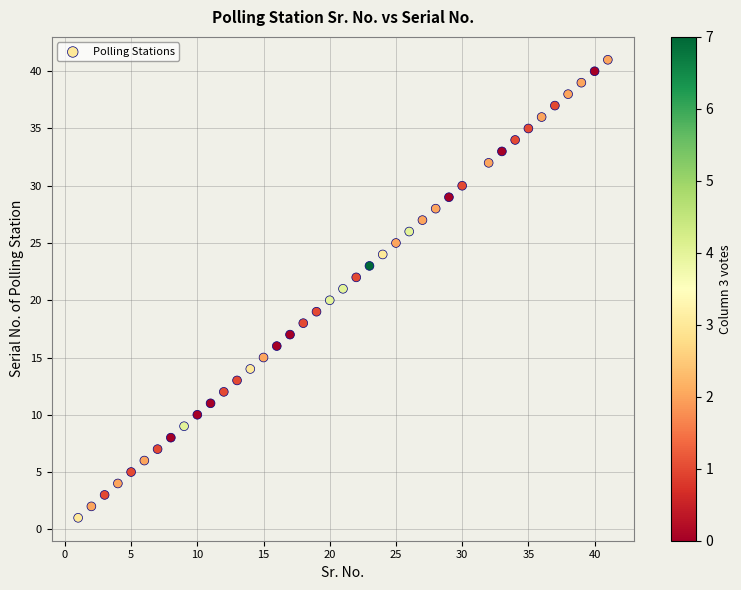

What is the range of X values (max minus min)?

40